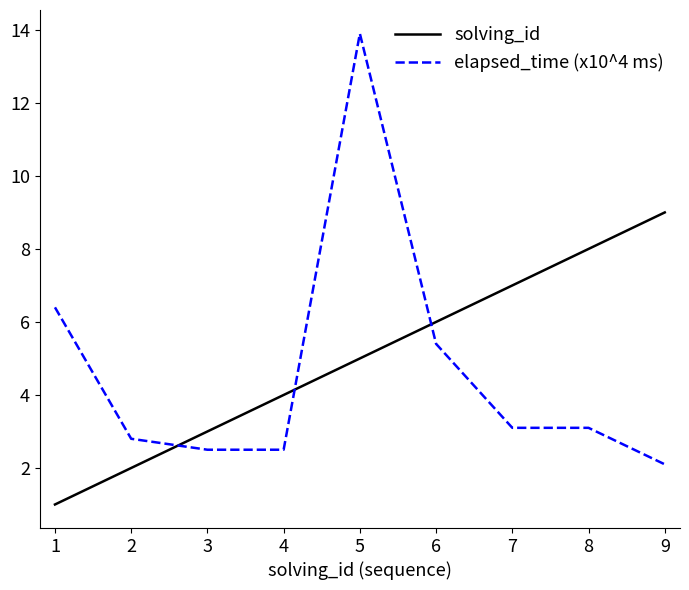

List the series in order of their peak value, highest first.

elapsed_time (x10^4 ms), solving_id